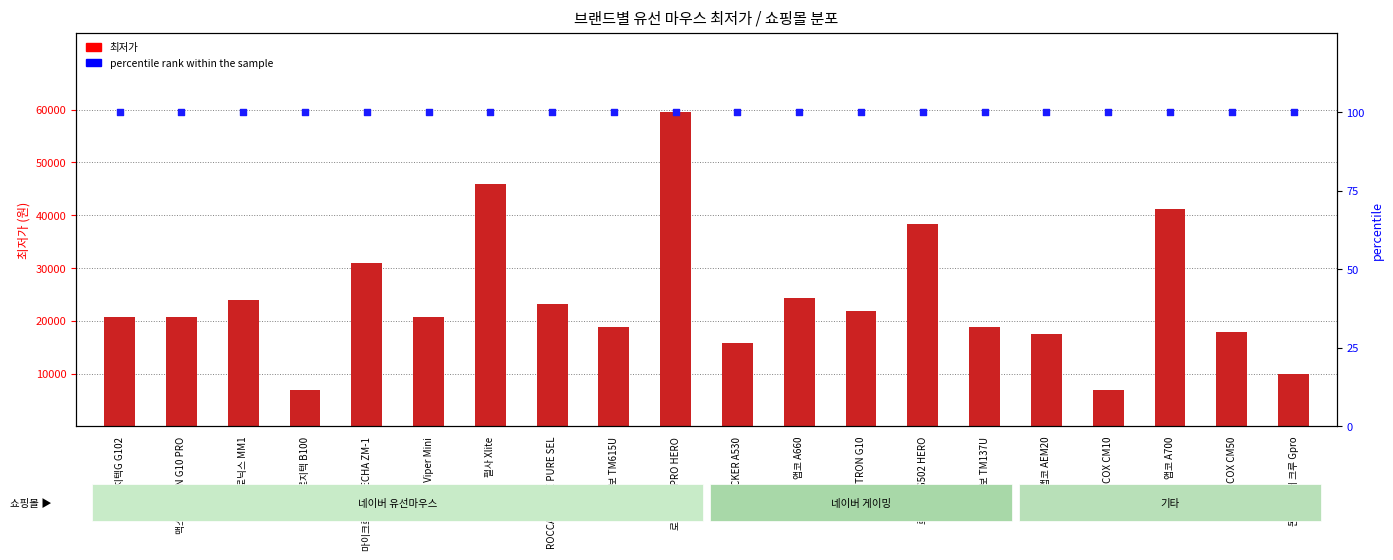

Is the value of percentile rank within the sample at 마이크로닉스 MM1 greater than the value of 최저가 at 로지텍 B100?

No